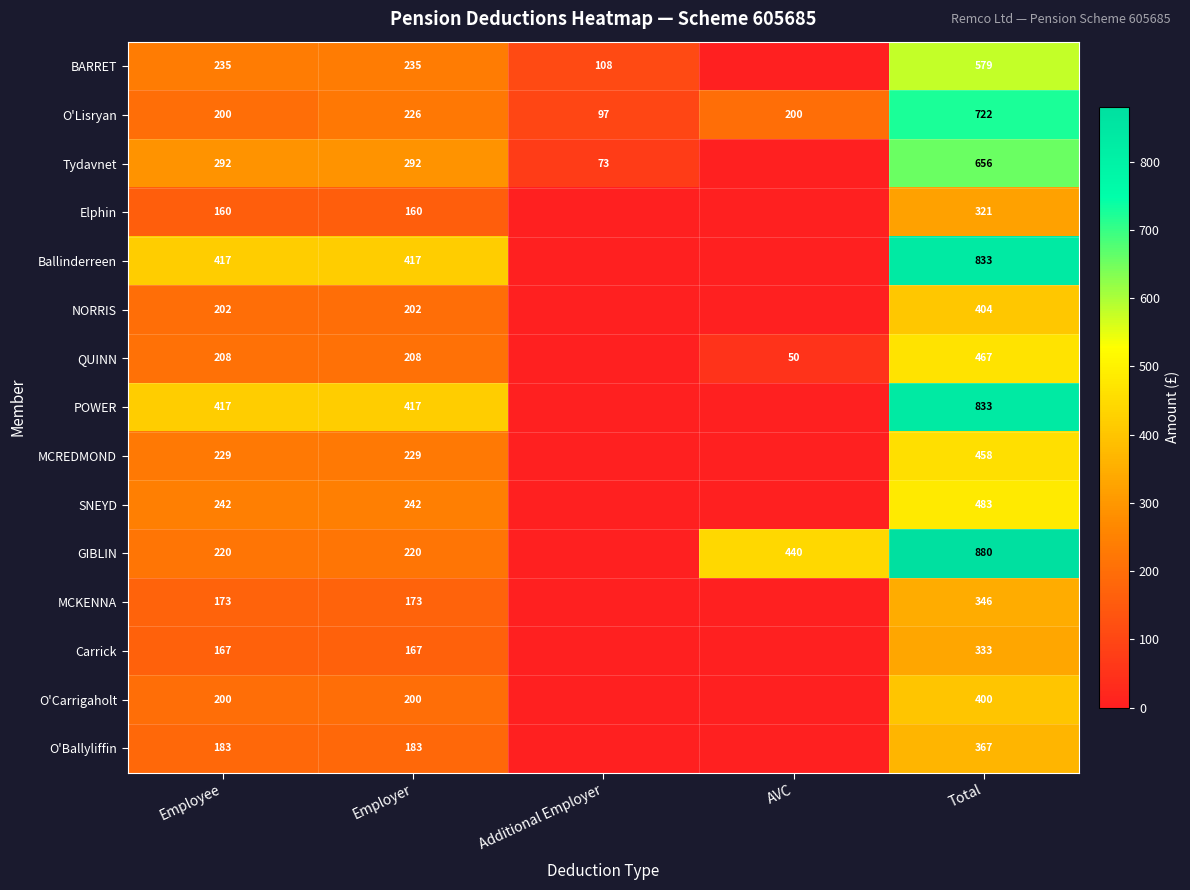

Where is O'Lisryan nearest to the value 409?

Employer